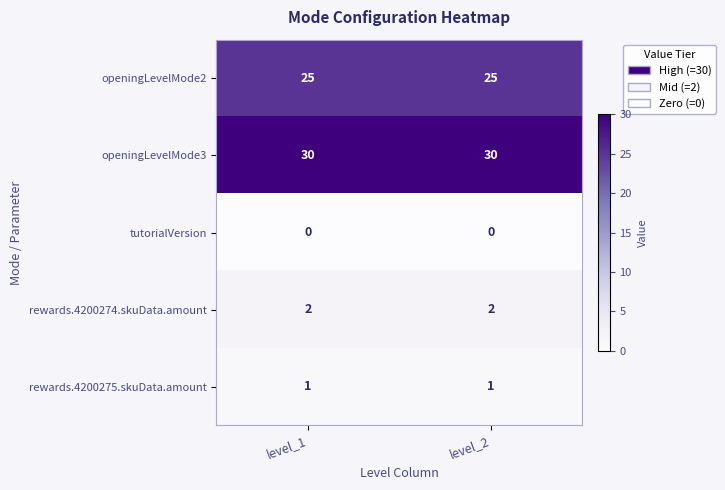

Count the number of data series in this chart.

5